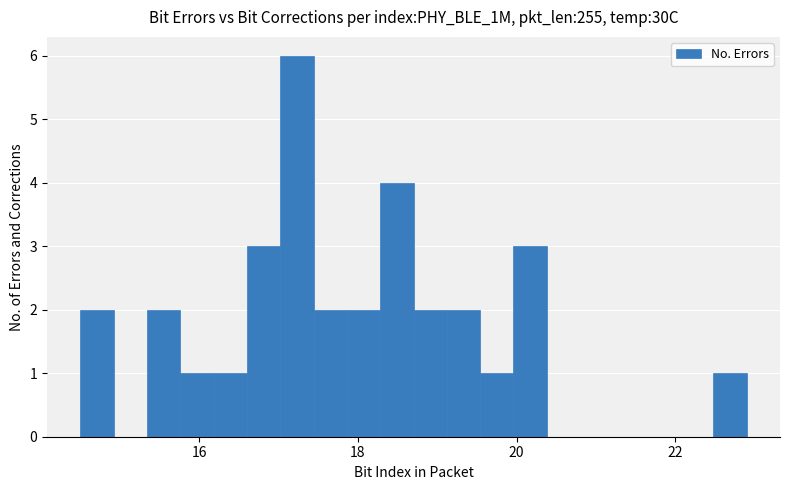

Read against the x-axis, roughly where is the centre of the tallest bar?

17.2